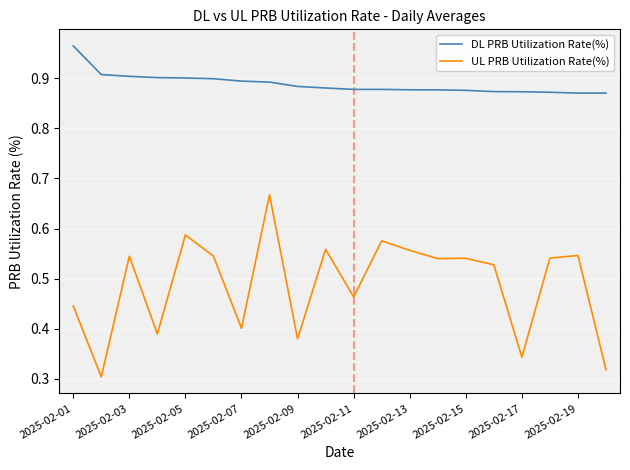

How many lines are shown in the chart?

2